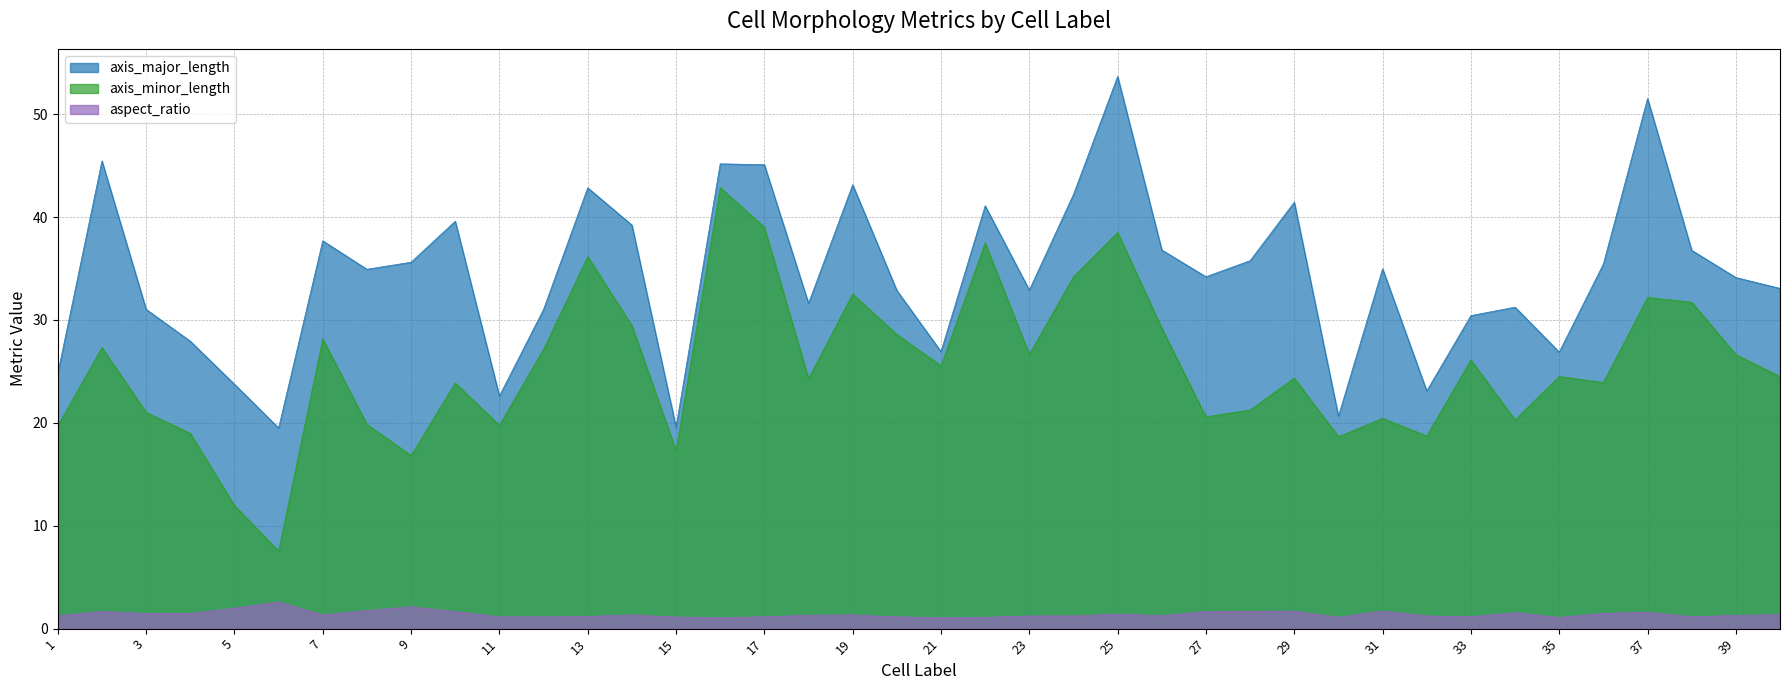

Is it true that axis_major_length equals 39.2 at 14?

True